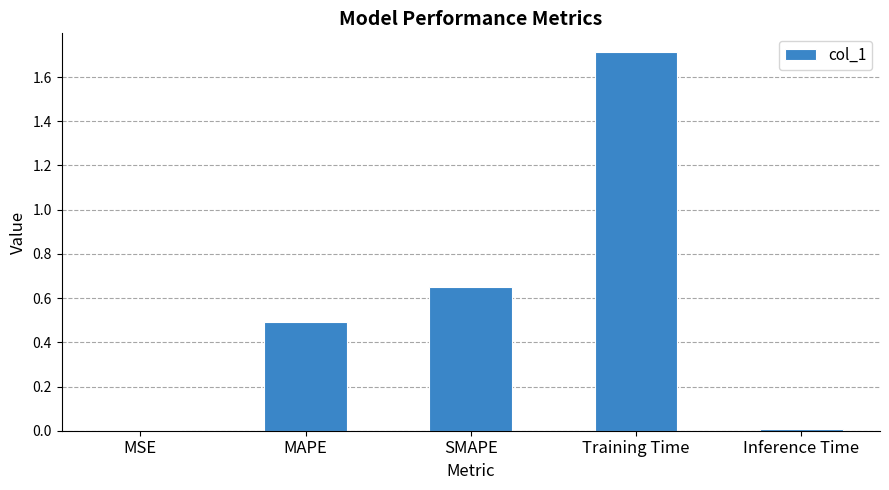

What is the difference between the values at Training Time and Inference Time?

1.7